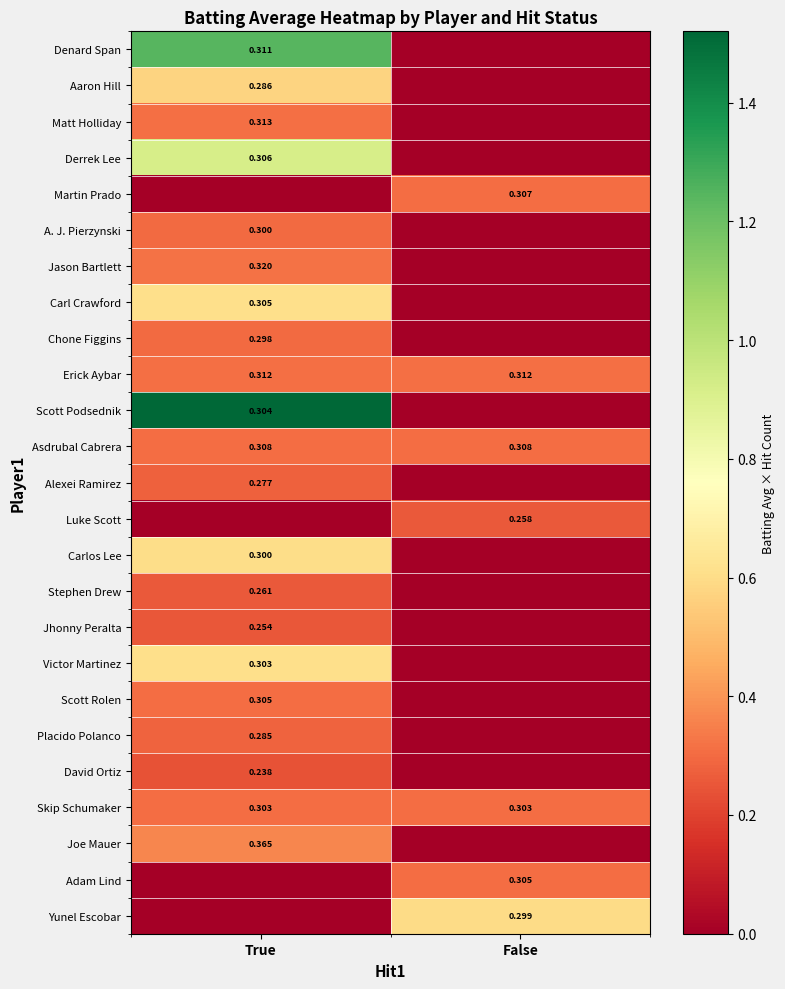

Is the value of Jason Bartlett at True greater than the value of Derrek Lee at True?

Yes